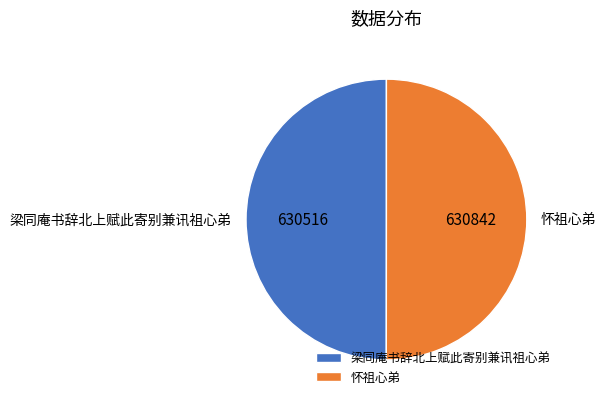

Is it true that 怀祖心弟 is 35% of the pie?

False